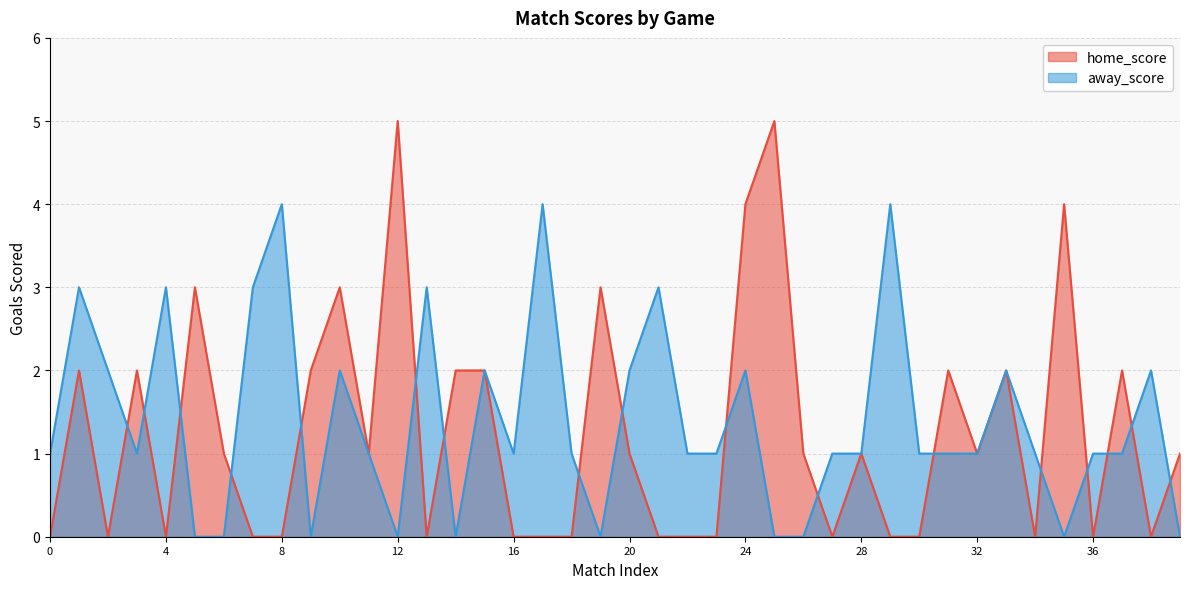

What is the sum of all away_score values?

56